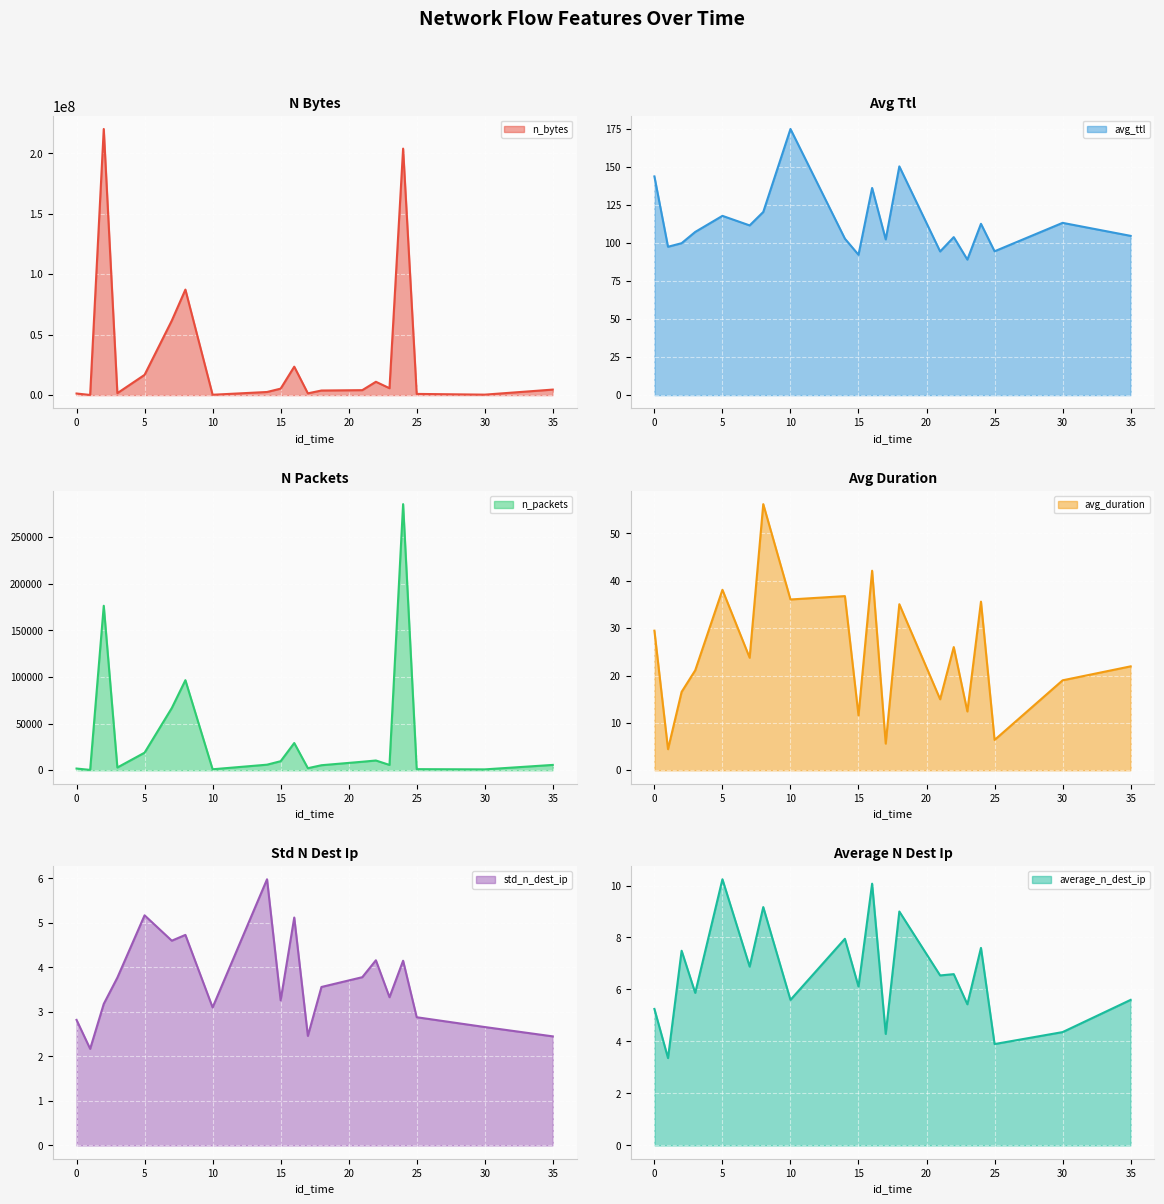

How many lines are shown in the chart?

6